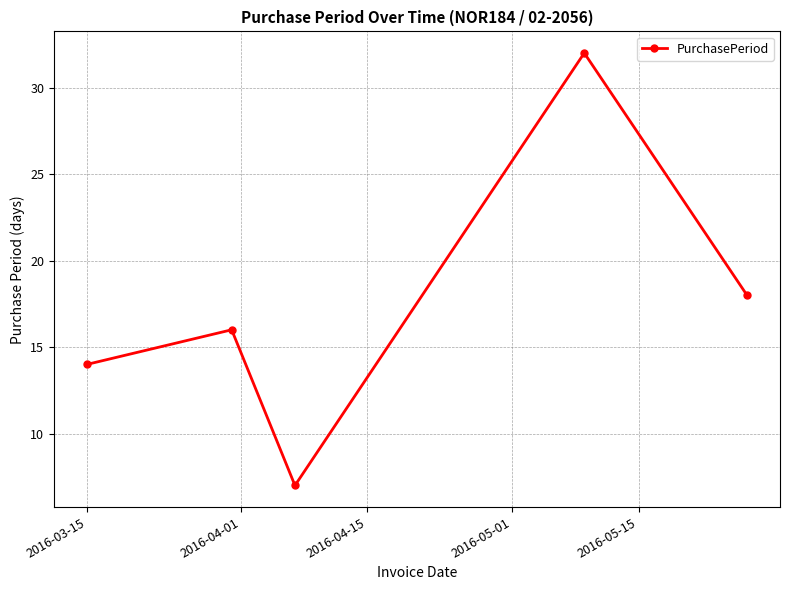

True or false: the data has more than 1 interior local peaks.

True